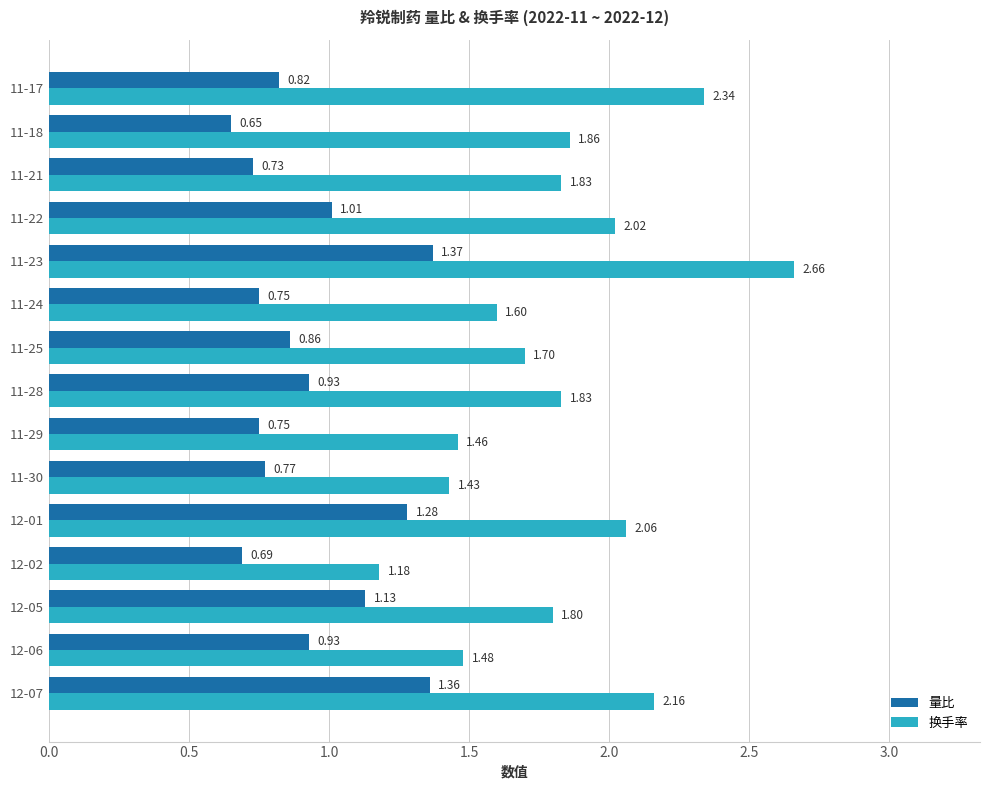

Which series has the widest spread of values?

换手率